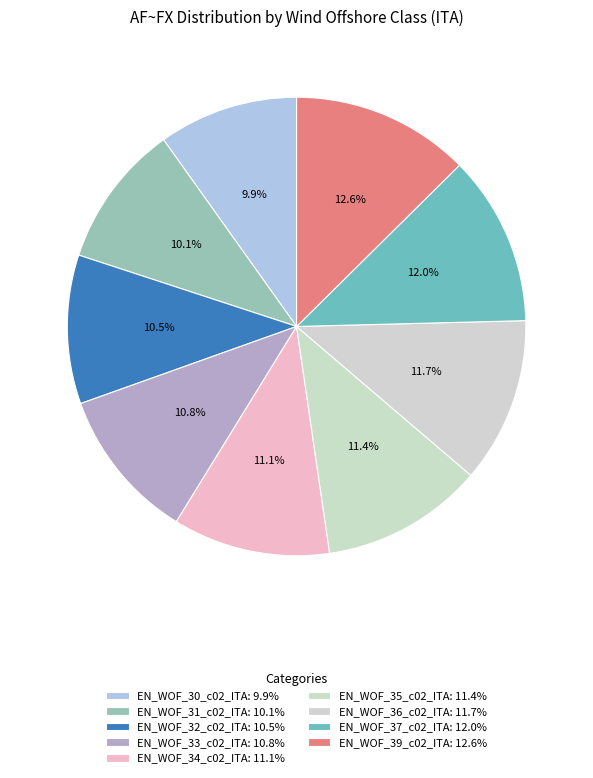

To the nearest percent, what percentage of the pie is EN_WOF_37_c02_ITA?

12%